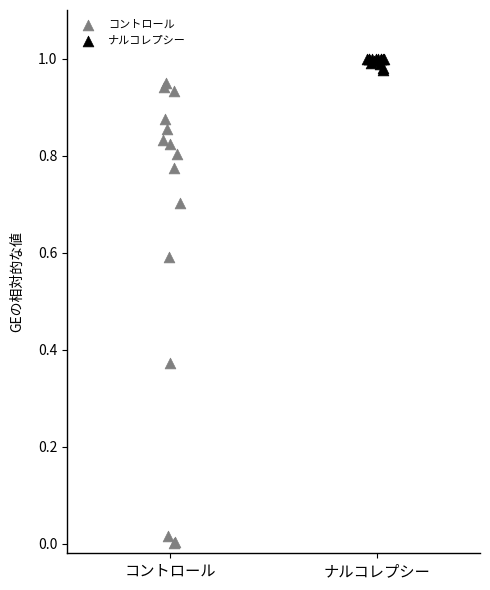

Which series has the widest spread of Y values?

コントロール